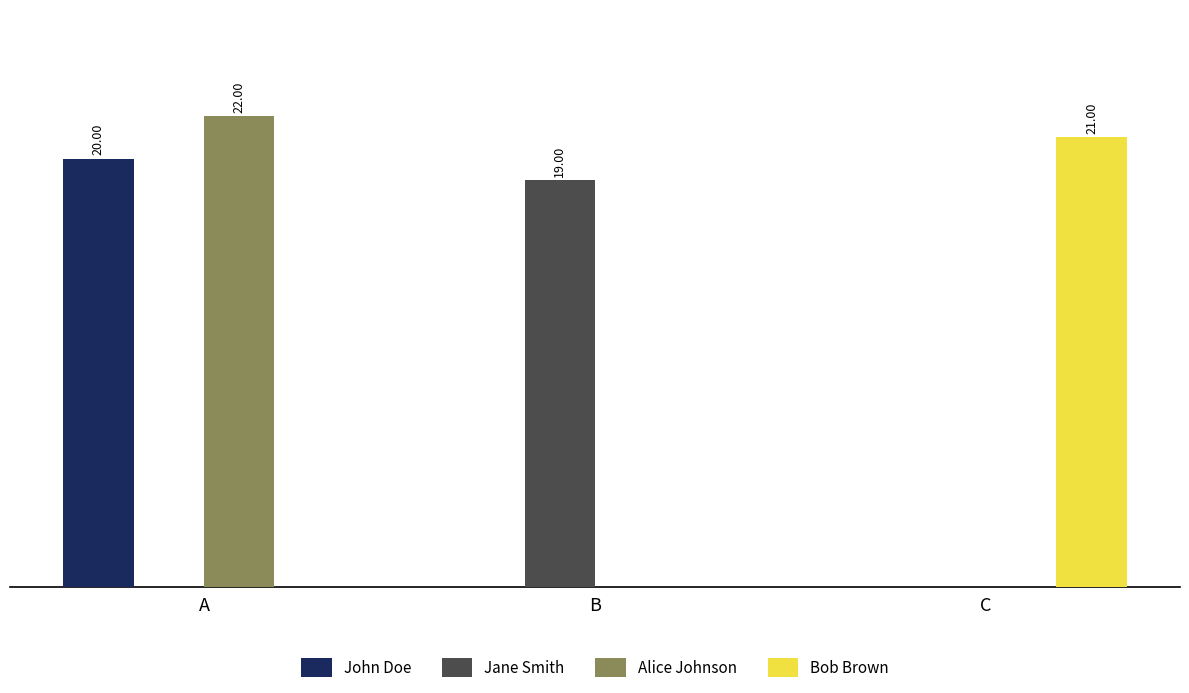

What are all the series names shown in the legend?

John Doe, Jane Smith, Alice Johnson, Bob Brown